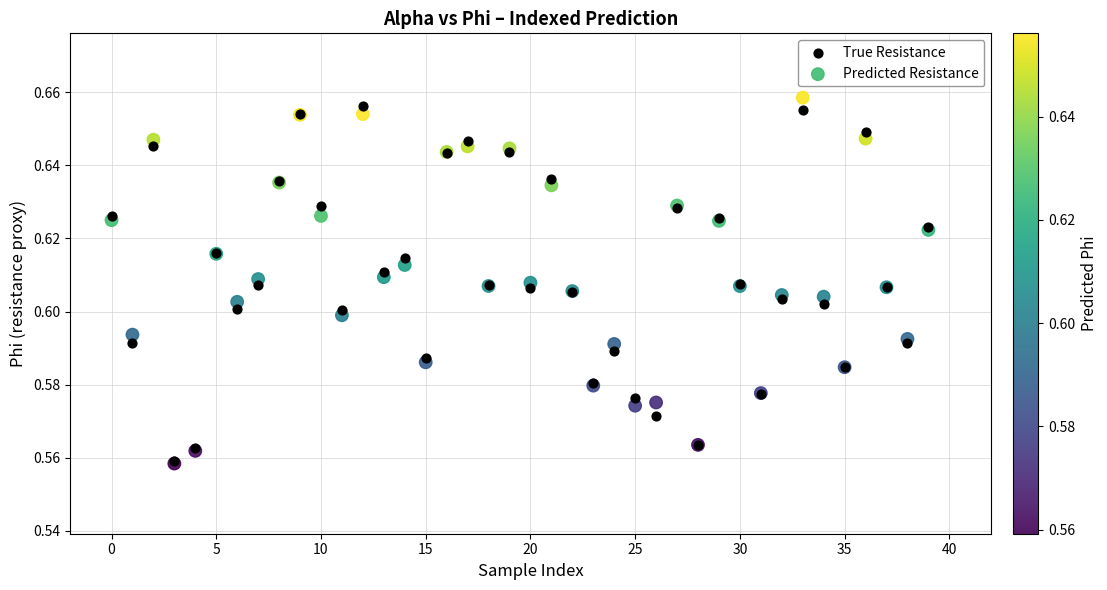

What are all the series names shown in the legend?

True Resistance, Predicted Resistance